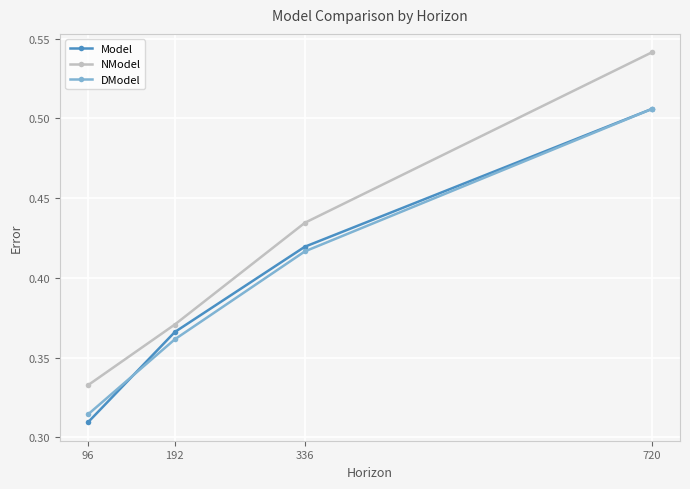

Which series changed the most between 192 and 720?

NModel